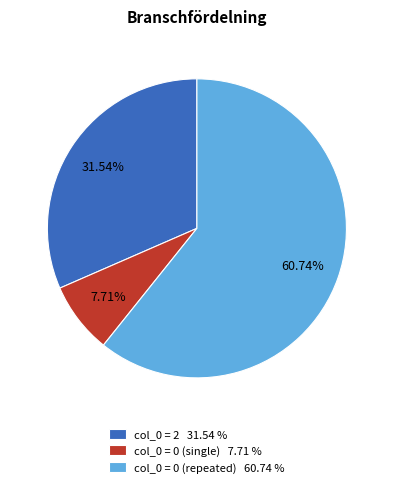

To the nearest percent, what is the difference between the largest and smallest slice percentages?

53%